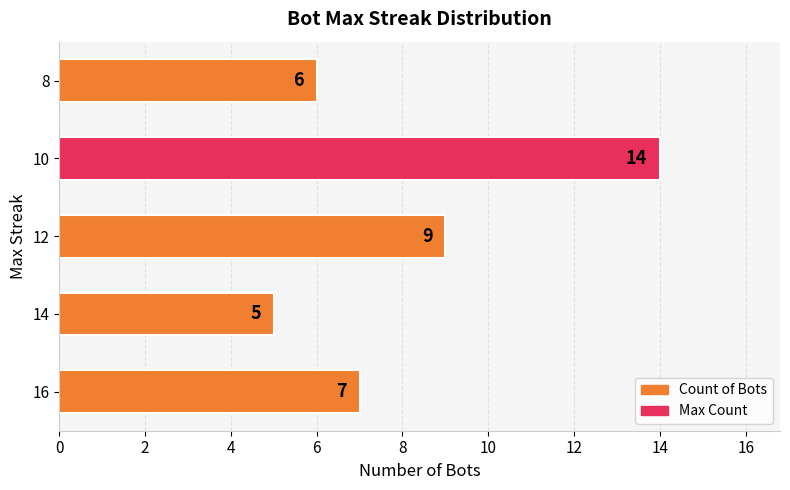

What is the greatest value displayed?

14